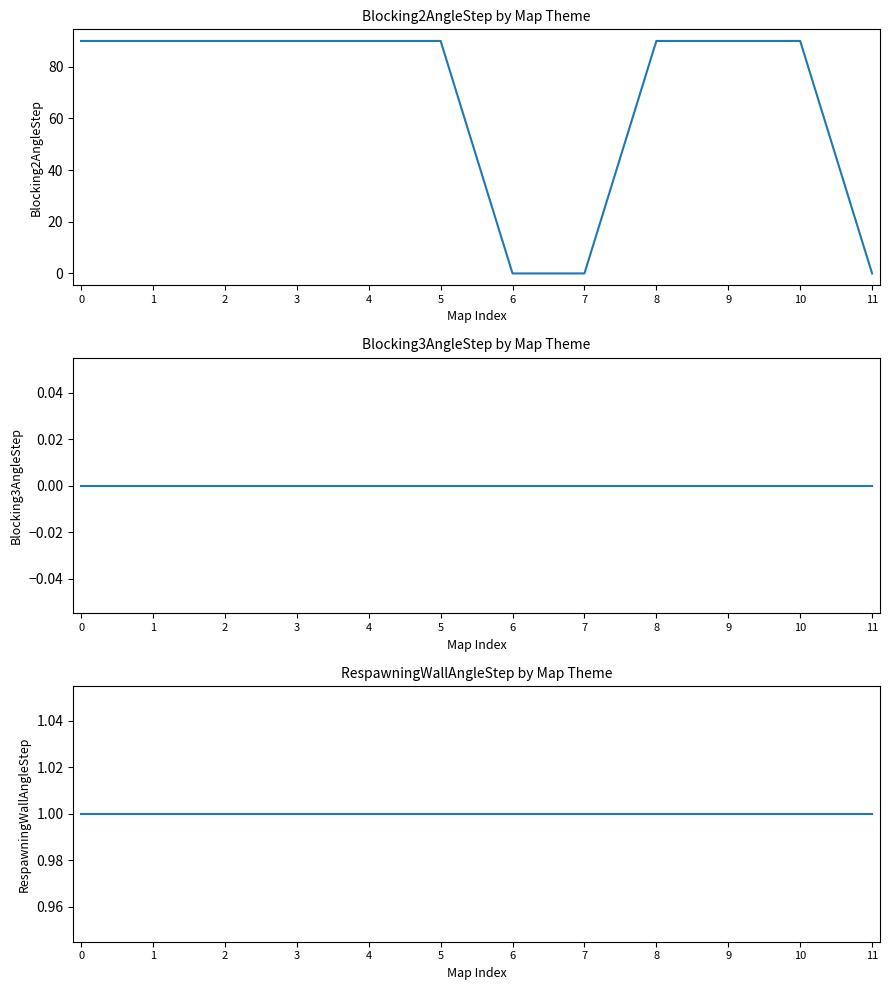

Which series has the largest range (max minus min)?

Blocking2AngleStep